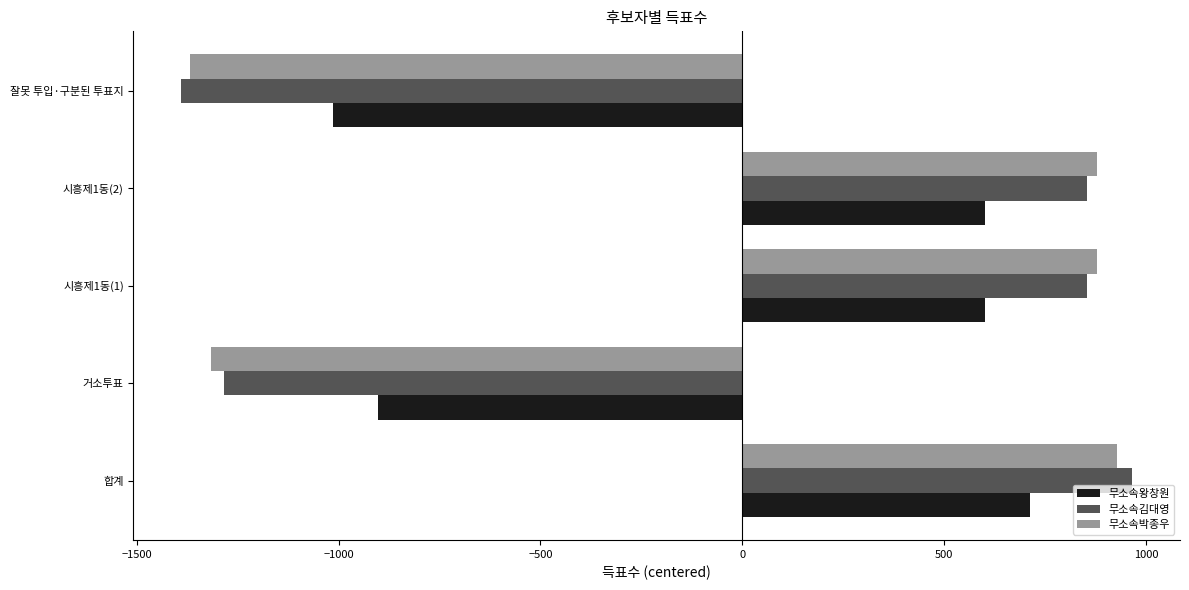

Which category has the highest value across all series?

합계